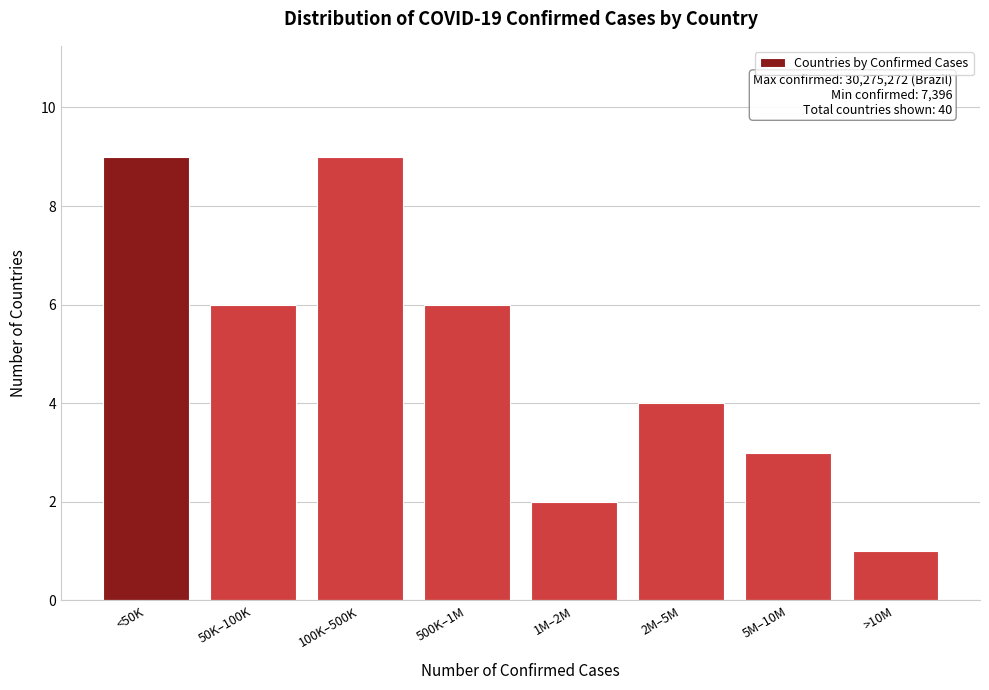

Reading right to left, transcribe all the data shown in this chart.

>10M=1	5M–10M=3	2M–5M=4	1M–2M=2	500K–1M=6	100K–500K=9	50K–100K=6	<50K=9